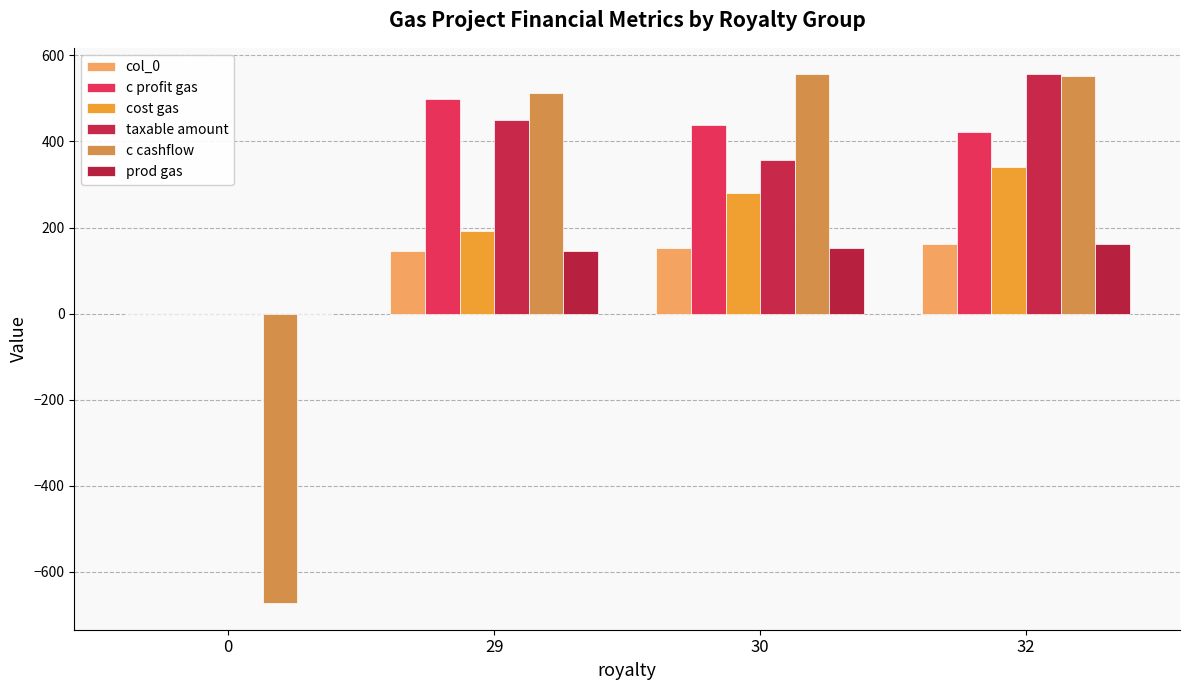

How many distinct data groups are displayed?

6